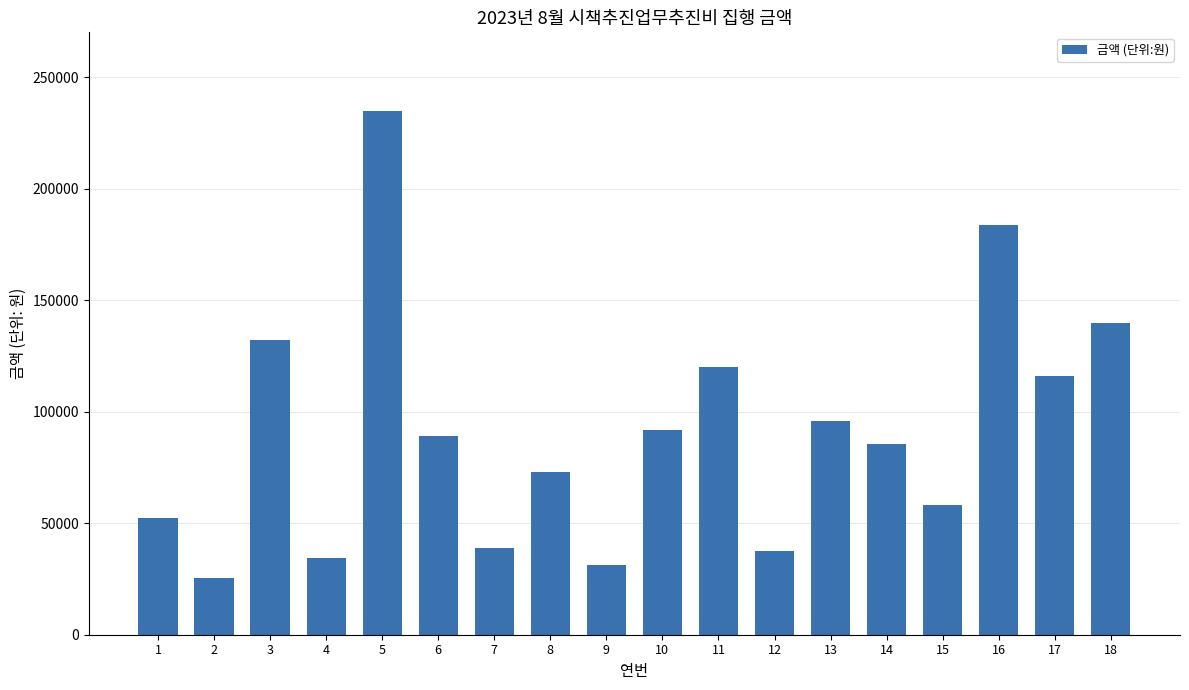

Reading right to left, extract all data points from this chart.

140000	116000	184000	58000	85500	96000	37500	120000	92000	31500	73000	39100	89000	235000	34200	132000	25500	52500